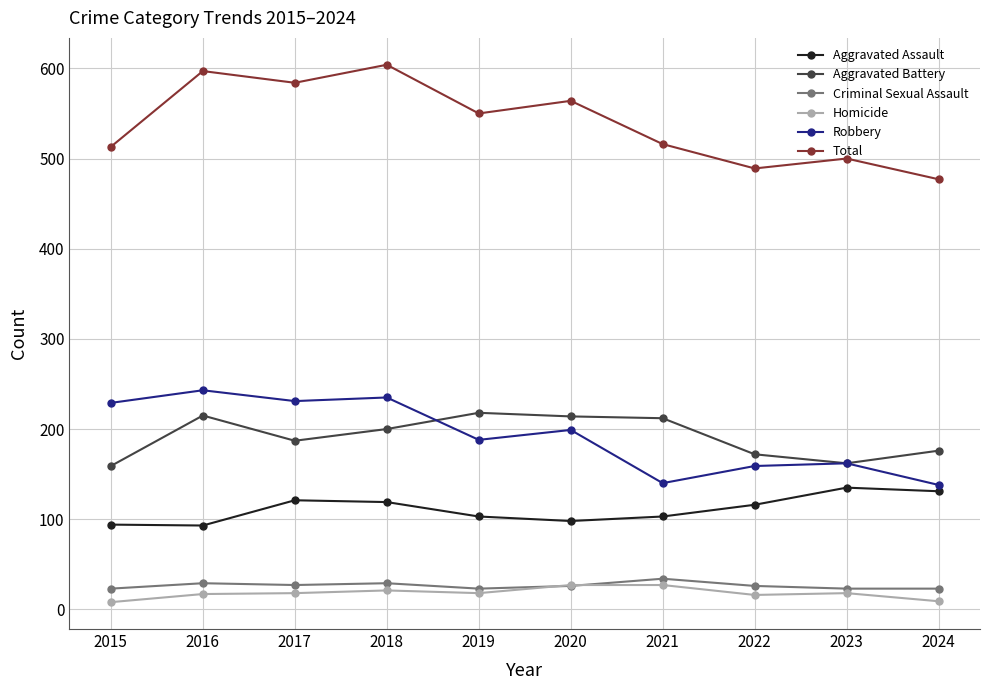

List the series in order of their peak value, highest first.

Total, Robbery, Aggravated Battery, Aggravated Assault, Criminal Sexual Assault, Homicide